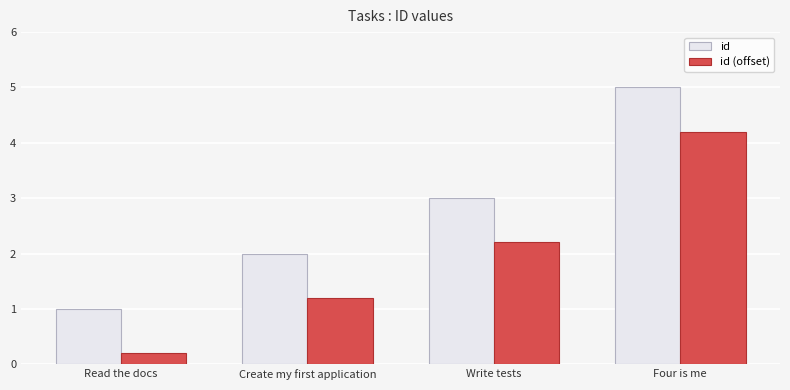

What is the total value across all series at Write tests?

5.2